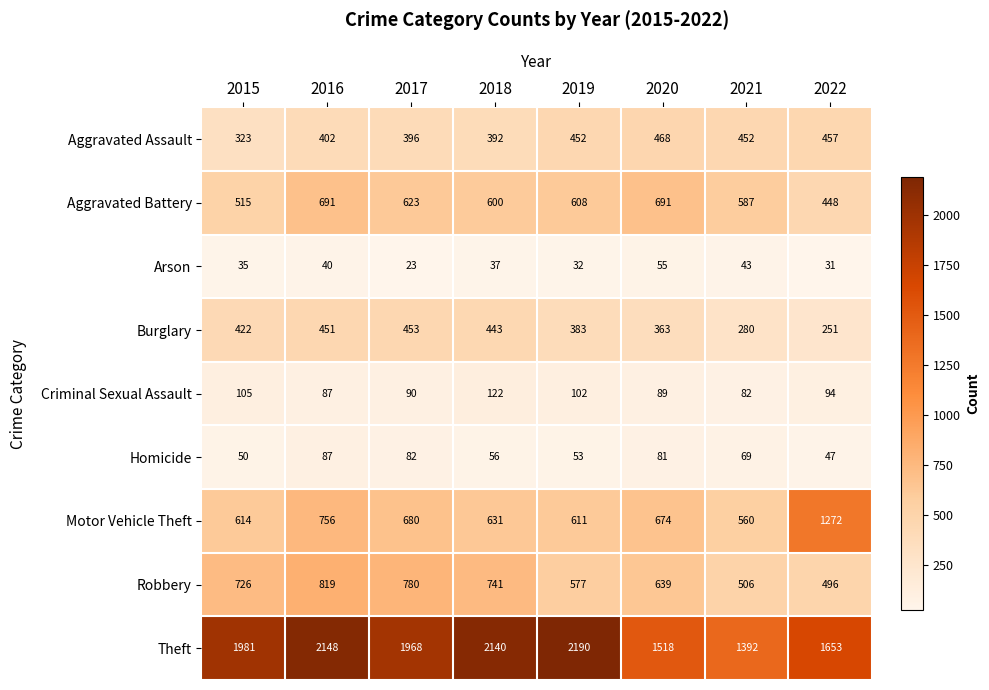

Which category has the highest value across all series?

2019